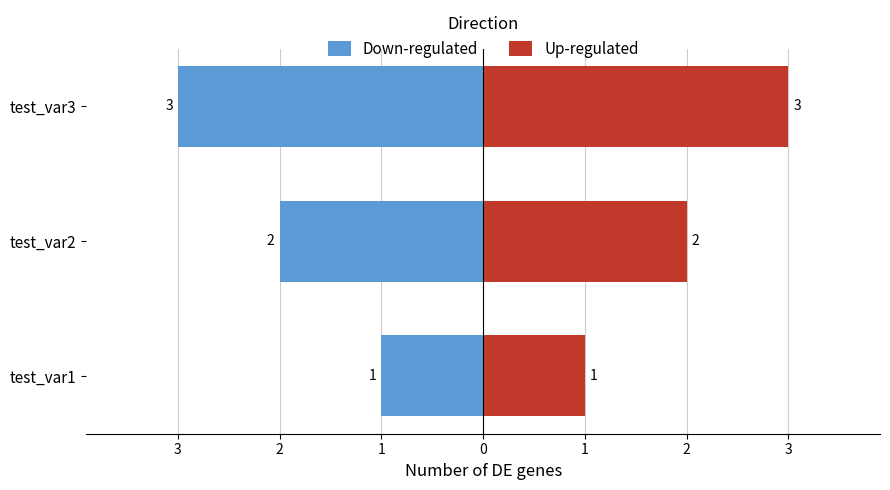

How many groups of bars are there?

3